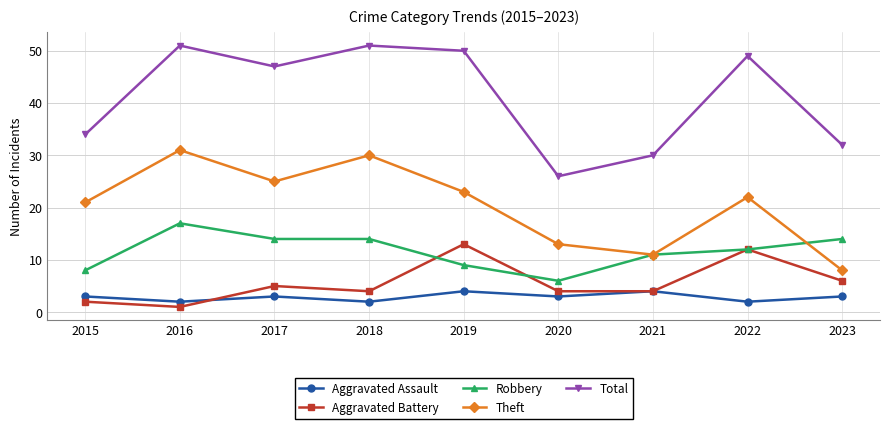

What is the total value across all series at 2020?

52